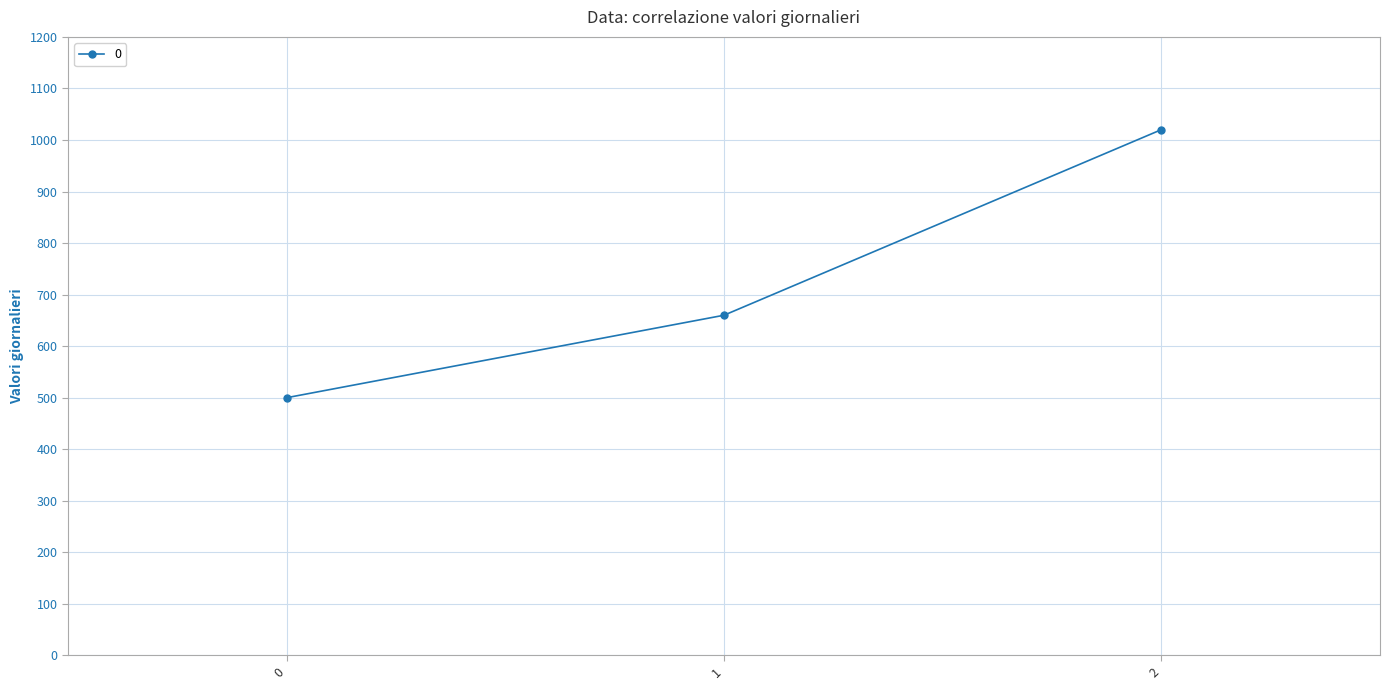

What is the difference between the maximum and second lowest values?

360